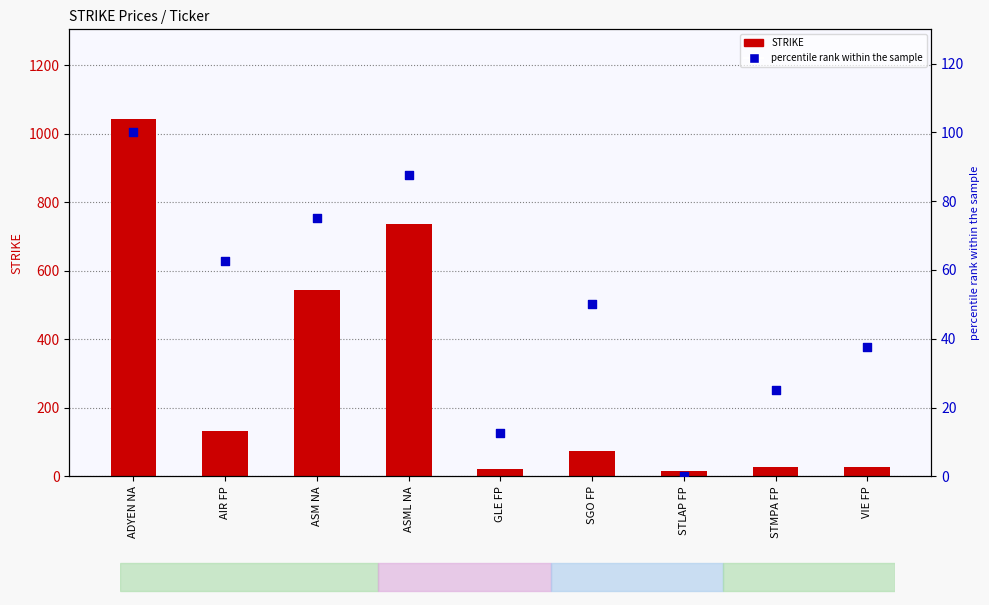

What are all the series names shown in the legend?

STRIKE, percentile rank within the sample